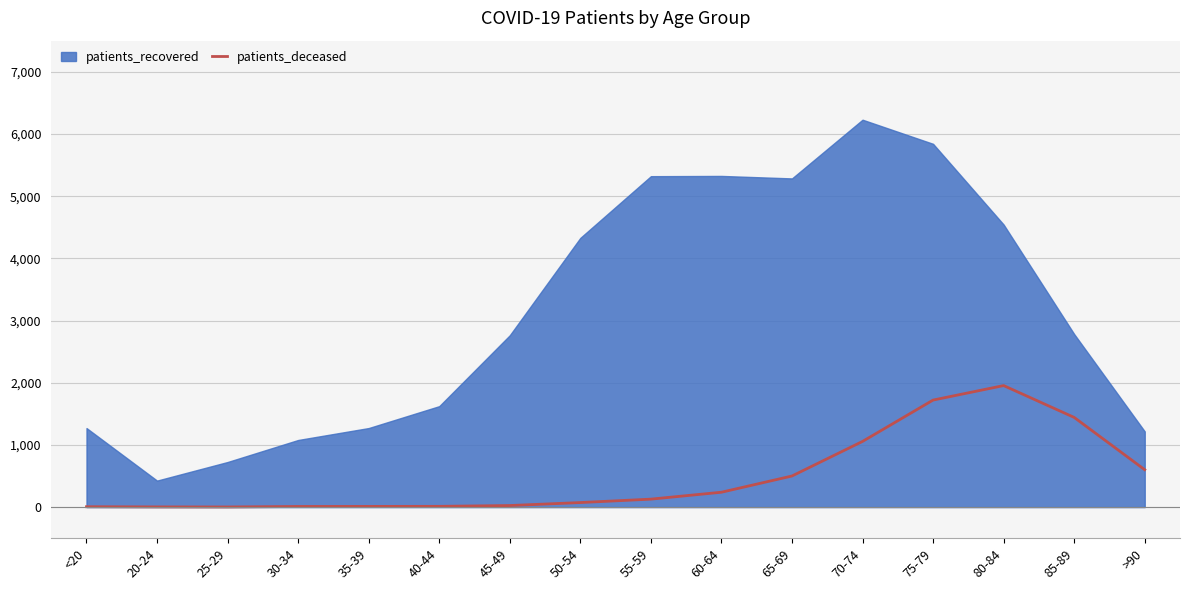

The value of patients_deceased at 75-79 is 665. True or false?

False